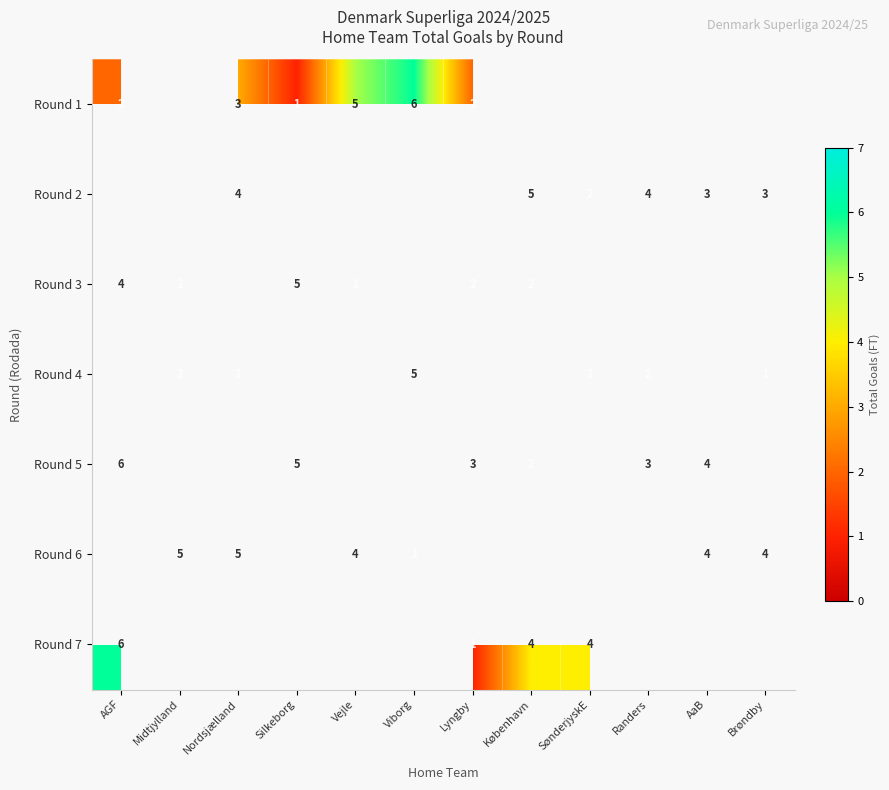

Is it true that Round 1 equals 2 at Lyngby?

True